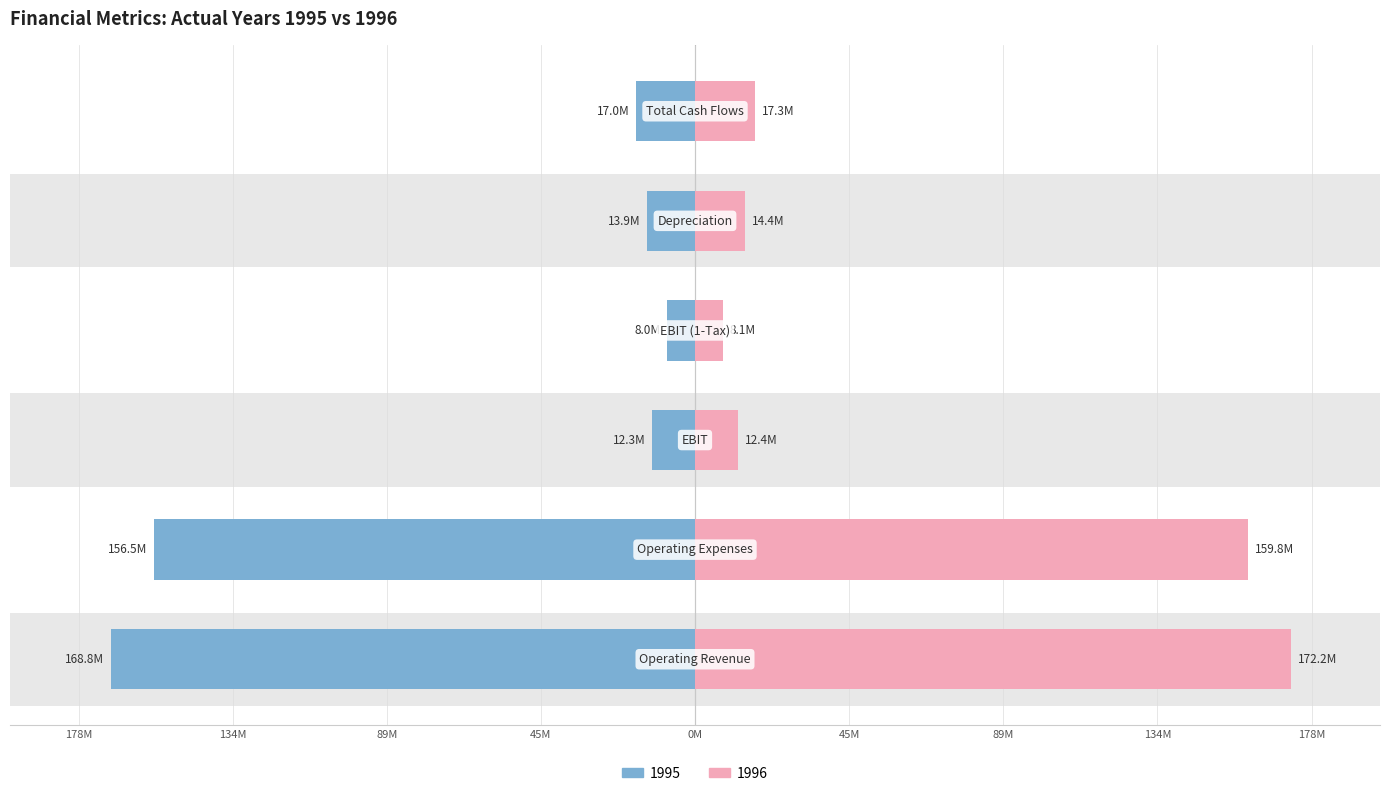

The 1995 series shows -271.7 at Operating Revenue. True or false?

False